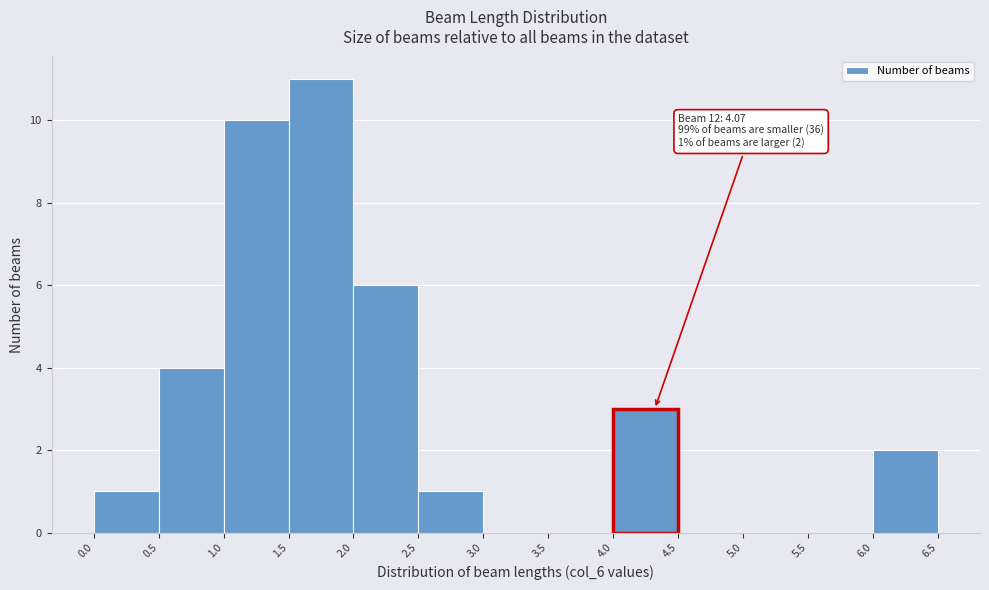

Over which range of the x-axis is the bar tallest?

1.5 to 2.0